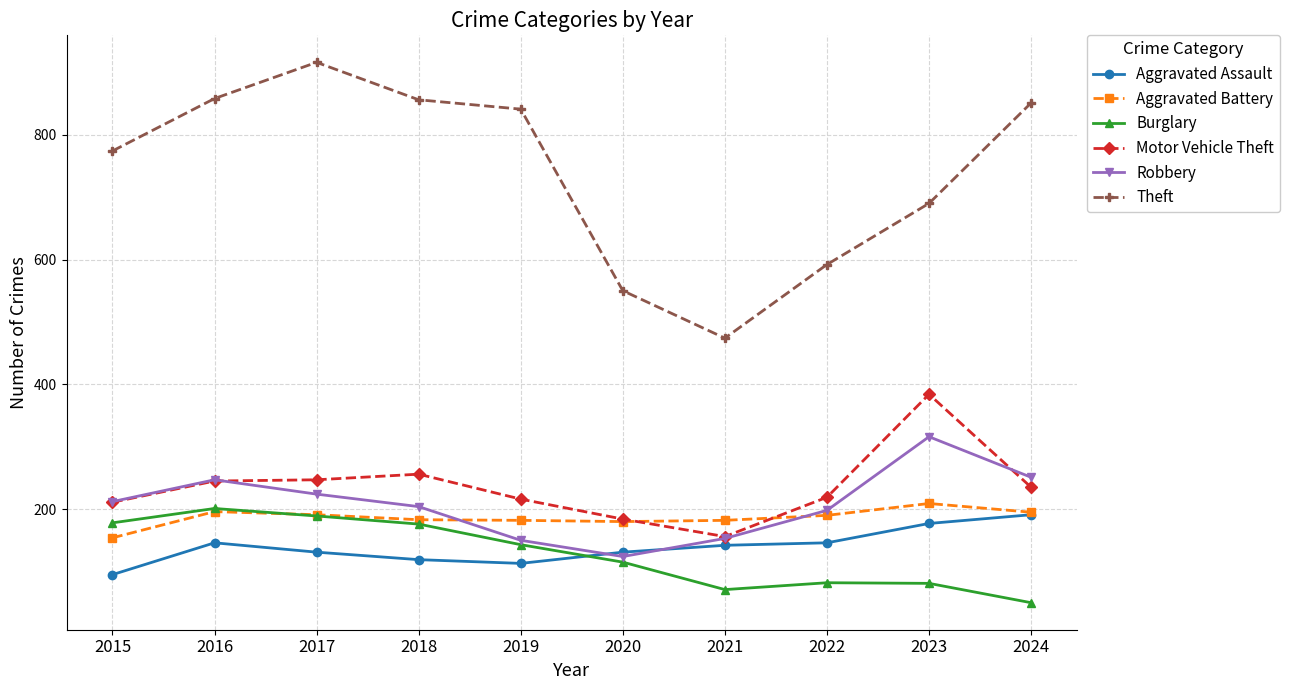

In Motor Vehicle Theft, how many points are higher than both neighbors (excluding endpoints)?

2